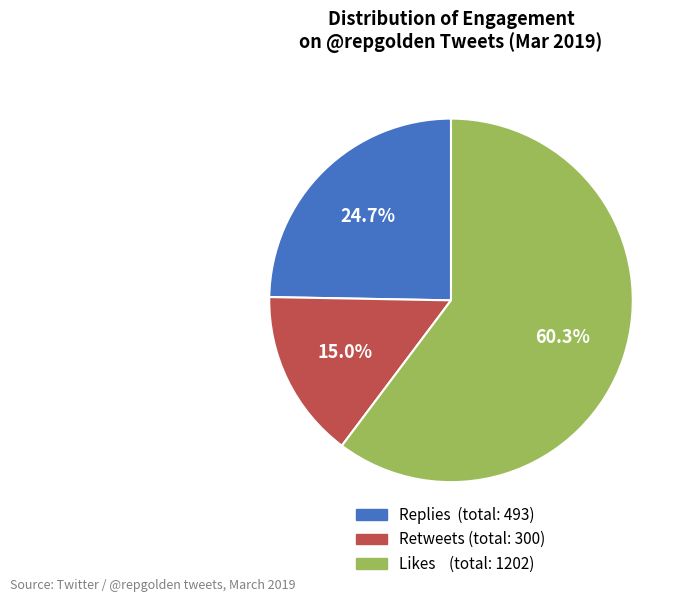

Which has a higher value, Retweets or Replies?

Replies